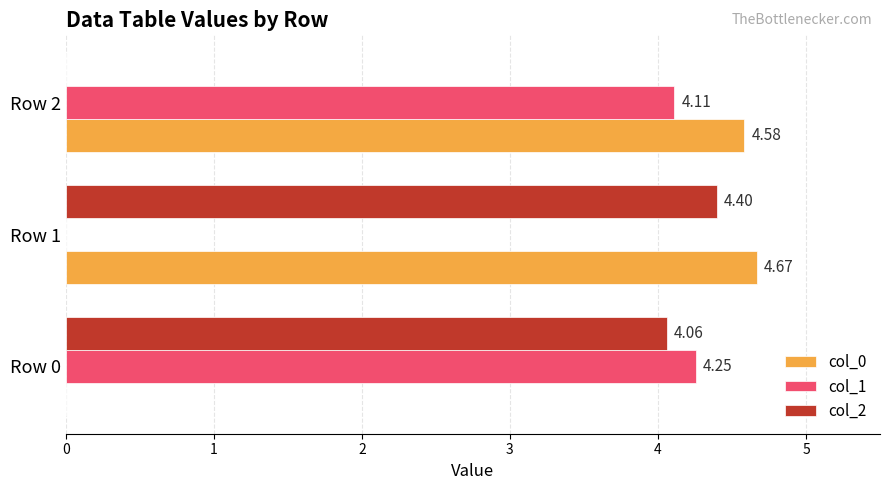

How many series are shown in this chart?

3